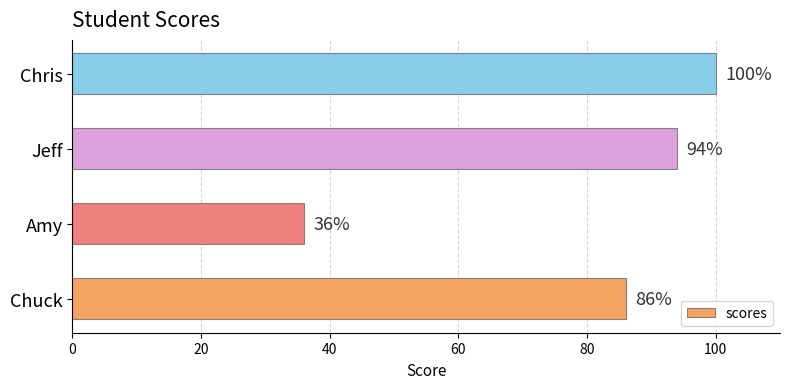

At which category does the chart reach its minimum across all series?

Amy